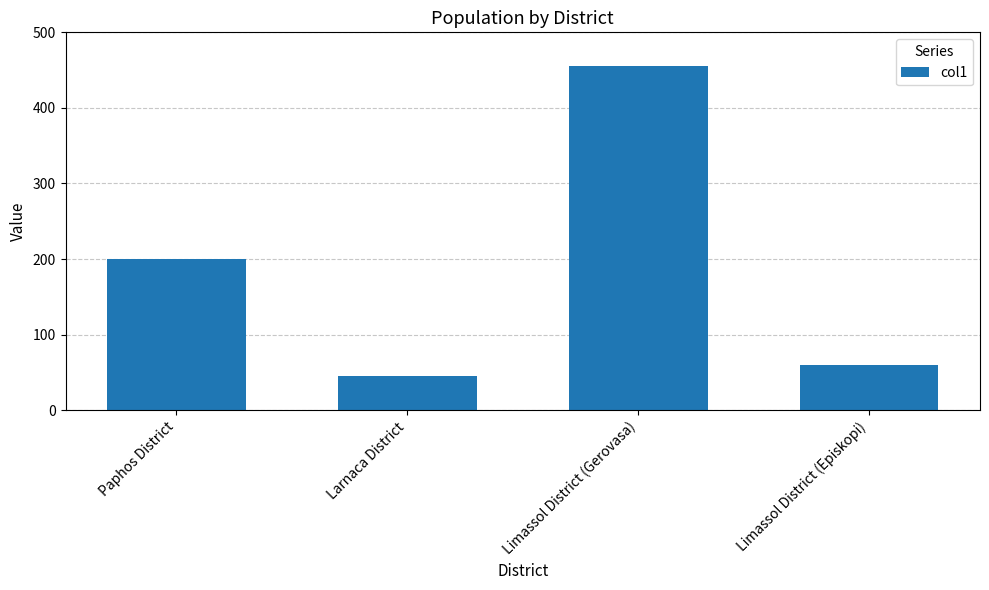

What is the value of the 2nd bar from the left?

45